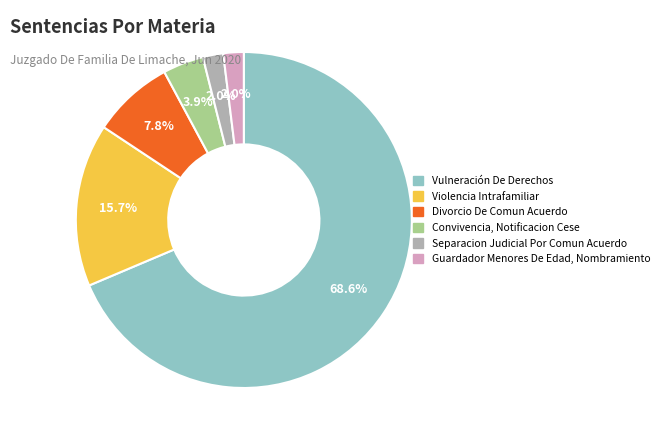

What percentage do Vulneración De Derechos and Violencia Intrafamiliar together represent?

84.3%